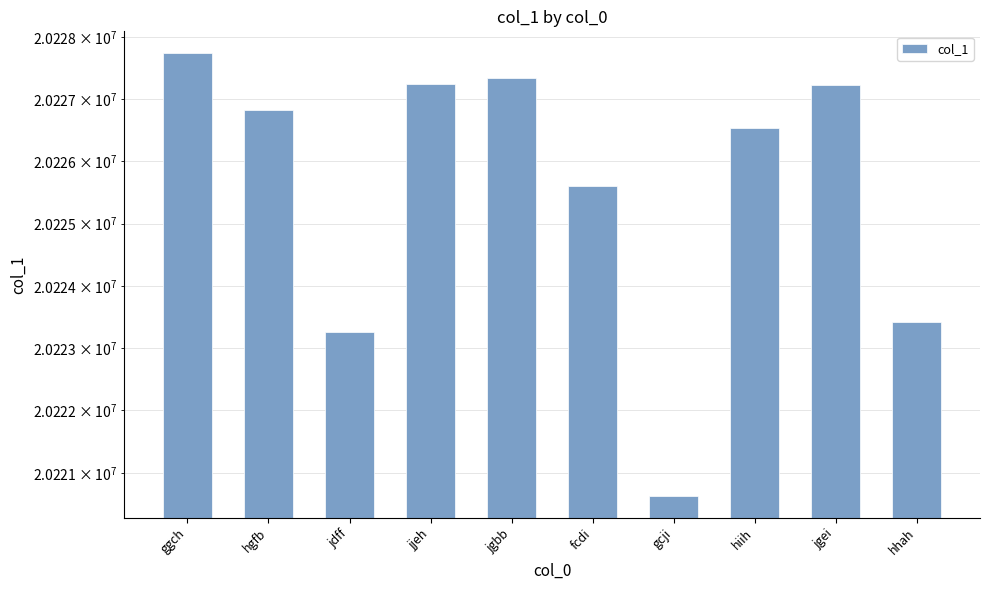

Which label corresponds to the largest value in the chart?

ggch